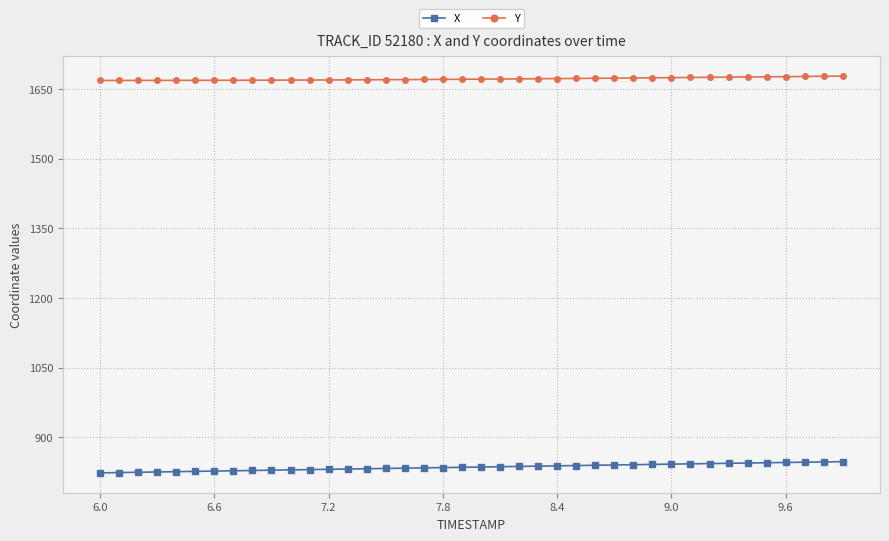

Rank the series by their average value, from lowest to highest.

X, Y